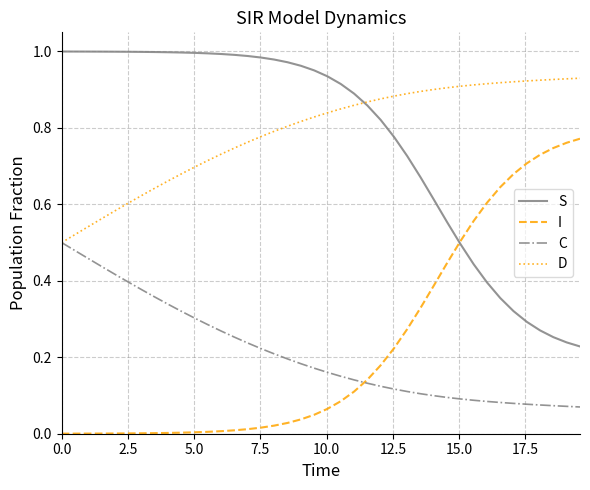

Rank the series by their maximum value, from highest to lowest.

S, D, I, C